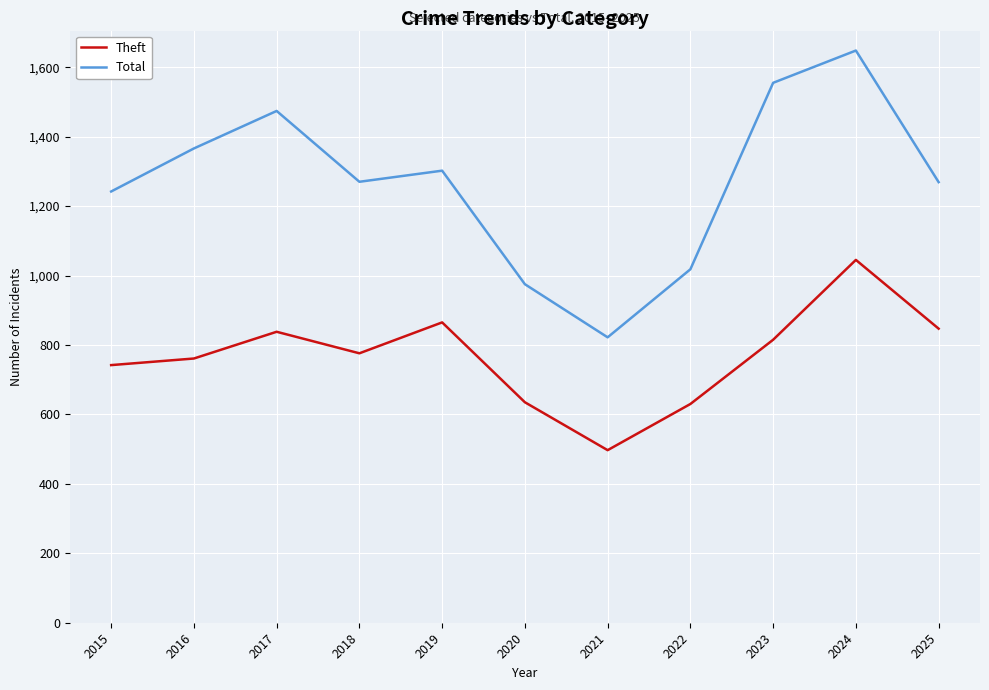

At which category is the sum across all series the highest?

2024